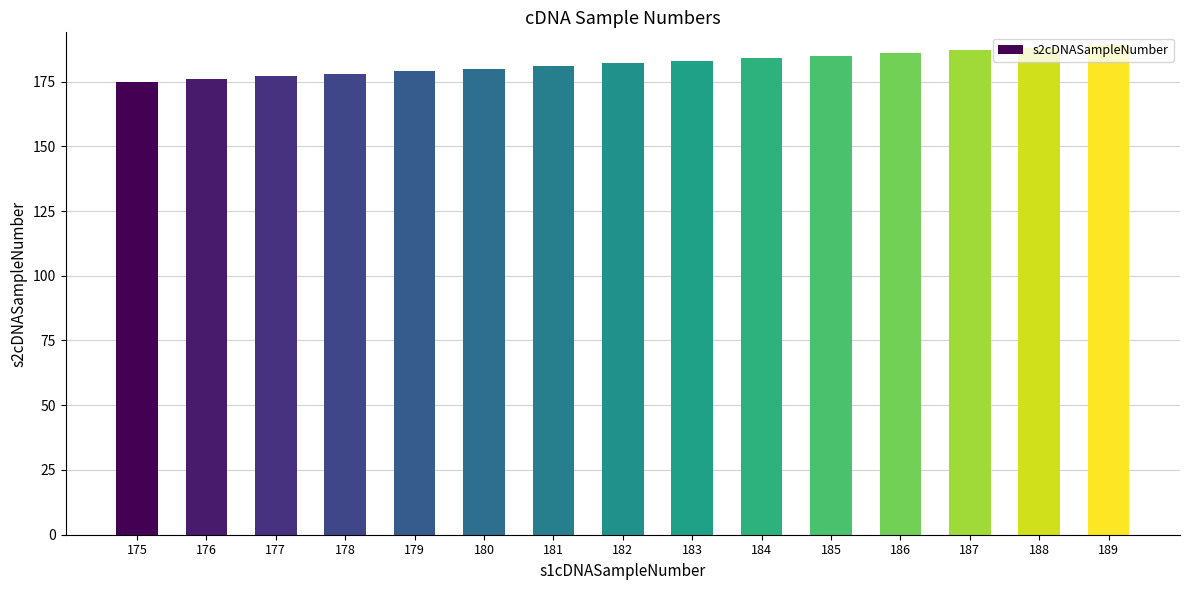

How many data points are less than 182?

7